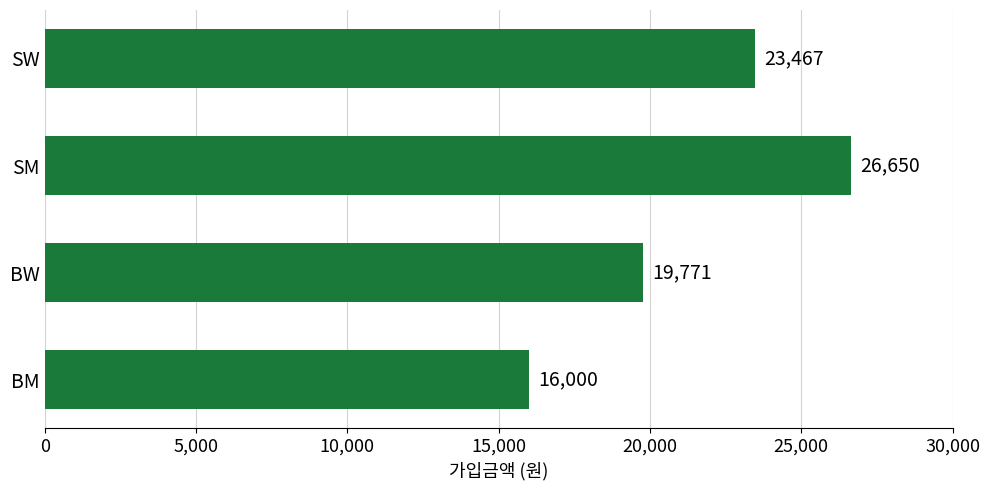

How many values are between 19771 and 26650?

3